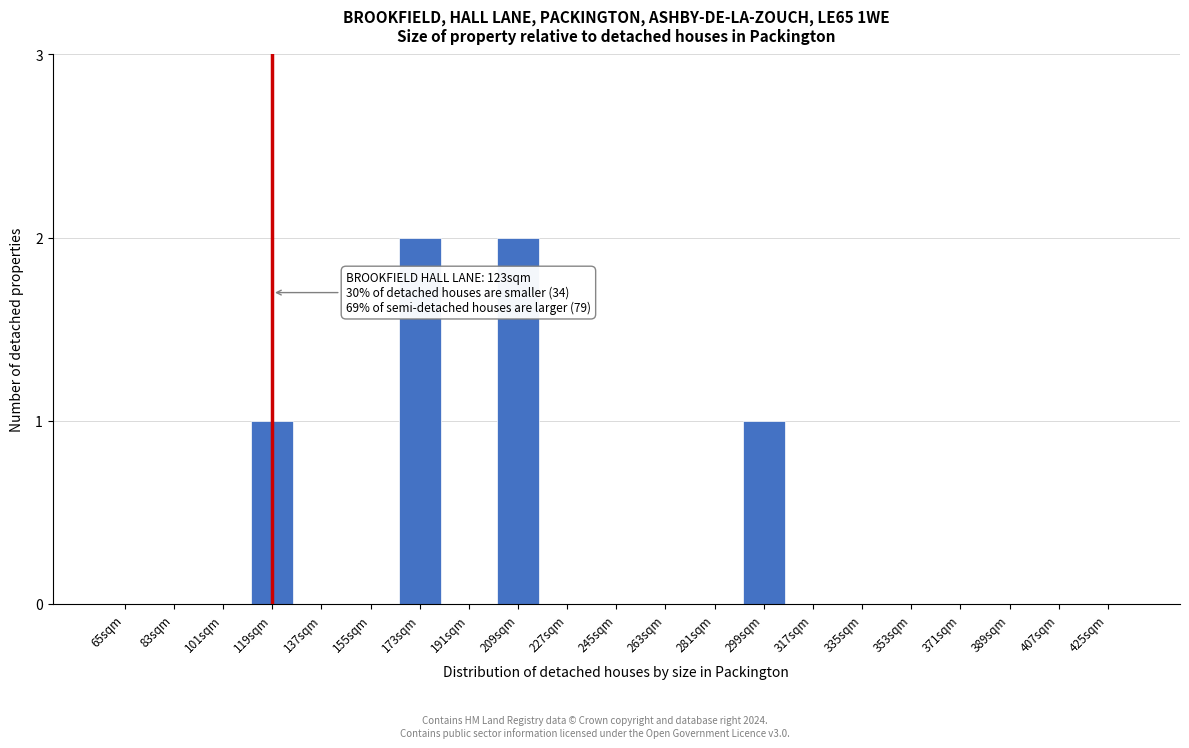

Reading left to right, list all the values displayed in this chart.

65sqm=0	83sqm=0	101sqm=0	119sqm=1	137sqm=0	155sqm=0	173sqm=2	191sqm=0	209sqm=2	227sqm=0	245sqm=0	263sqm=0	281sqm=0	299sqm=1	317sqm=0	335sqm=0	353sqm=0	371sqm=0	389sqm=0	407sqm=0	425sqm=0